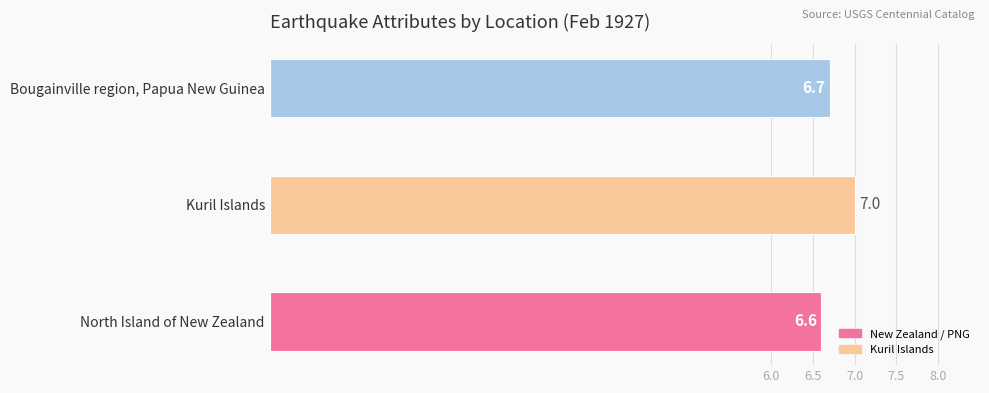

Is it true that the value at Kuril Islands is 7.0?

True